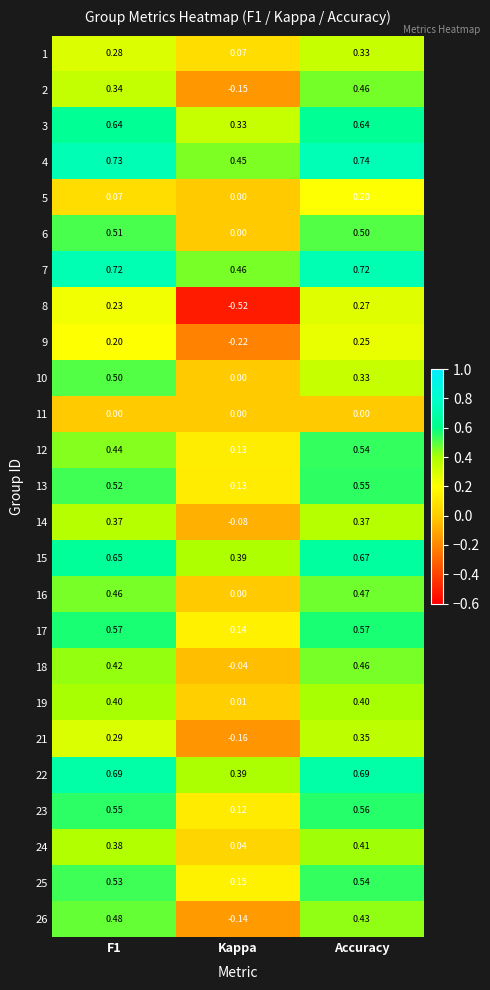

How many categories are shown in the chart?

3